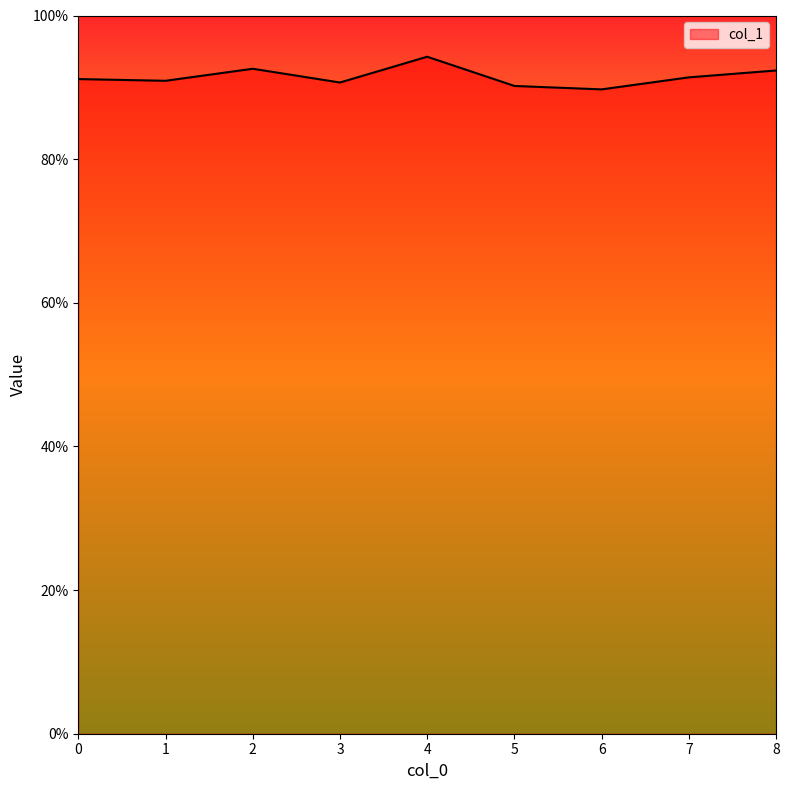

True or false: the data has more than 0 interior local peaks.

True